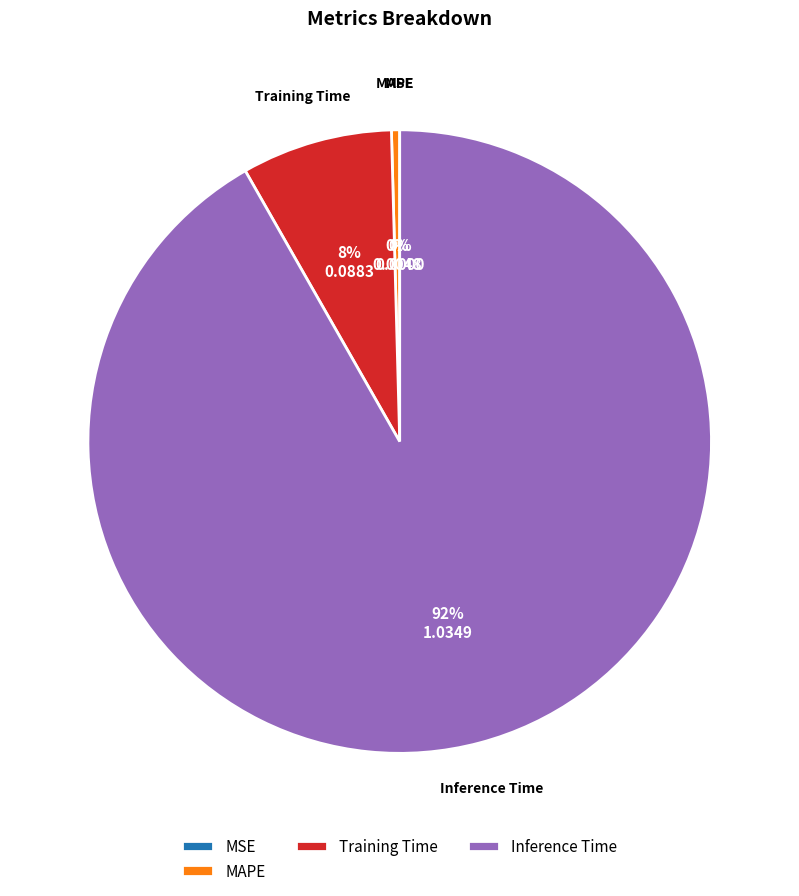

Which category has the biggest portion of the pie?

Inference Time